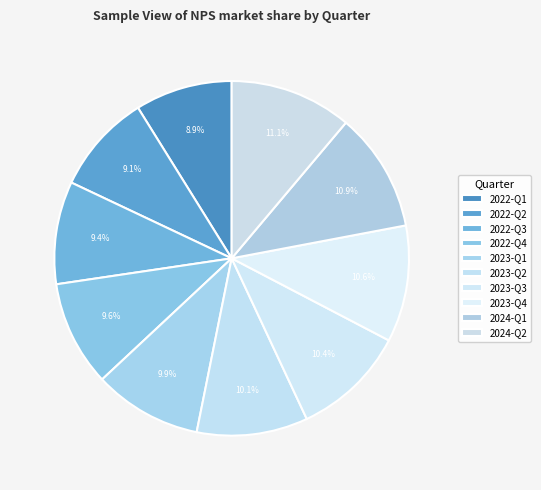

Combined, what portion of the pie is 2023-Q3 and 2023-Q4?

21.0%